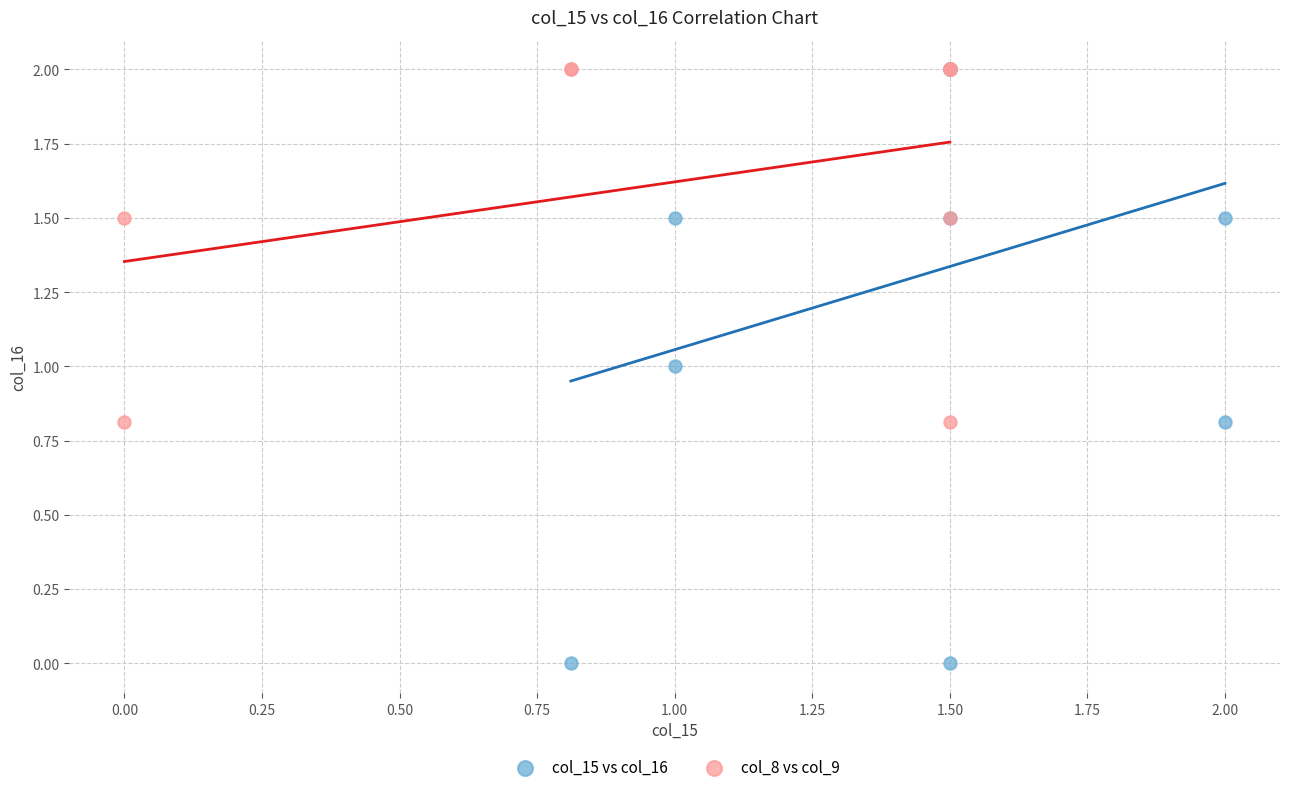

Which series has the largest Y range (max minus min)?

col_15 vs col_16